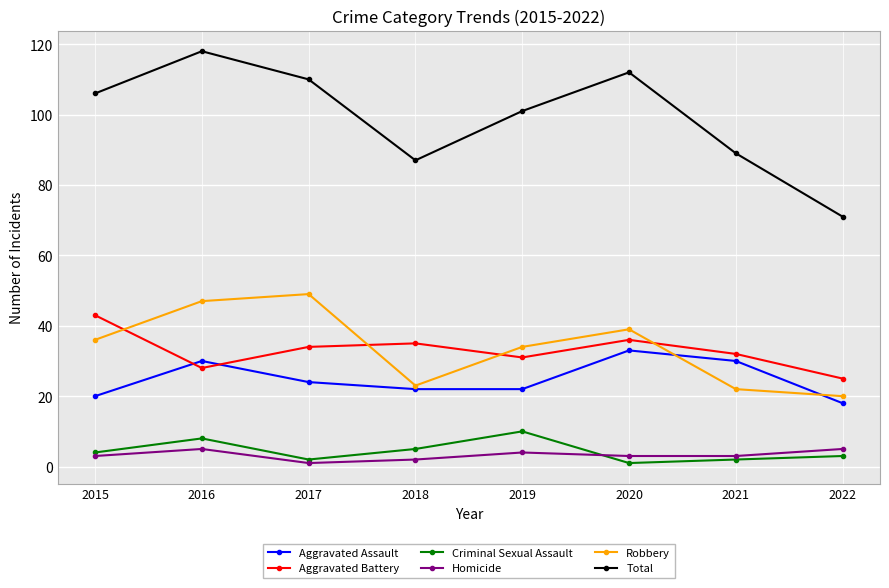

Which series has the widest spread of values?

Total